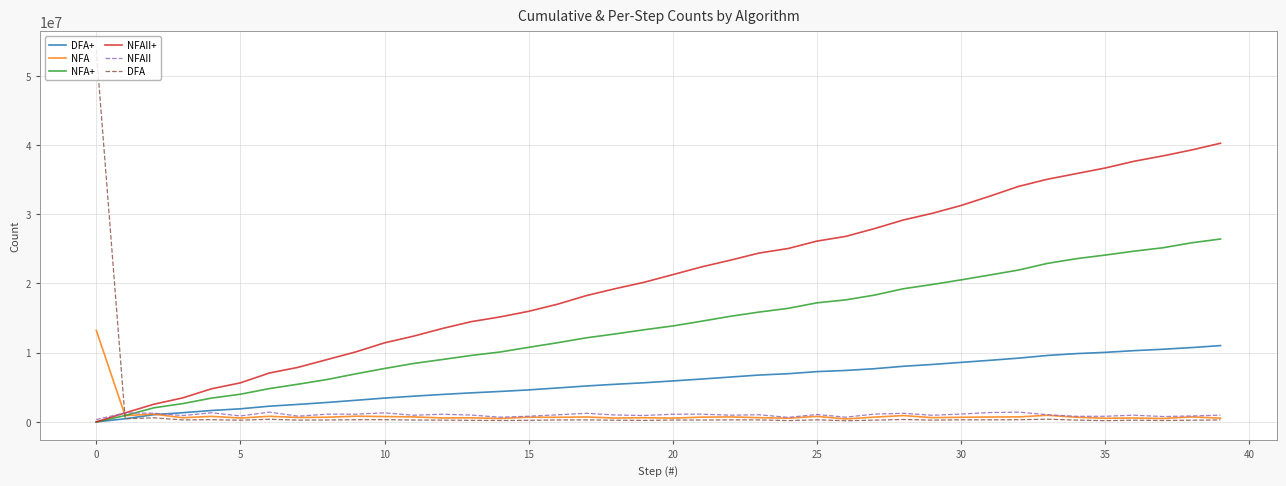

Rank the series by their maximum value, from highest to lowest.

DFA, NFAII+, NFA+, NFA, DFA+, NFAII